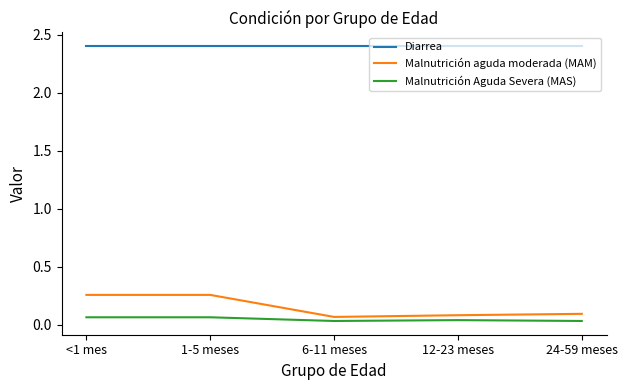

The Diarrea series shows 1.0 at 12-23 meses. True or false?

False